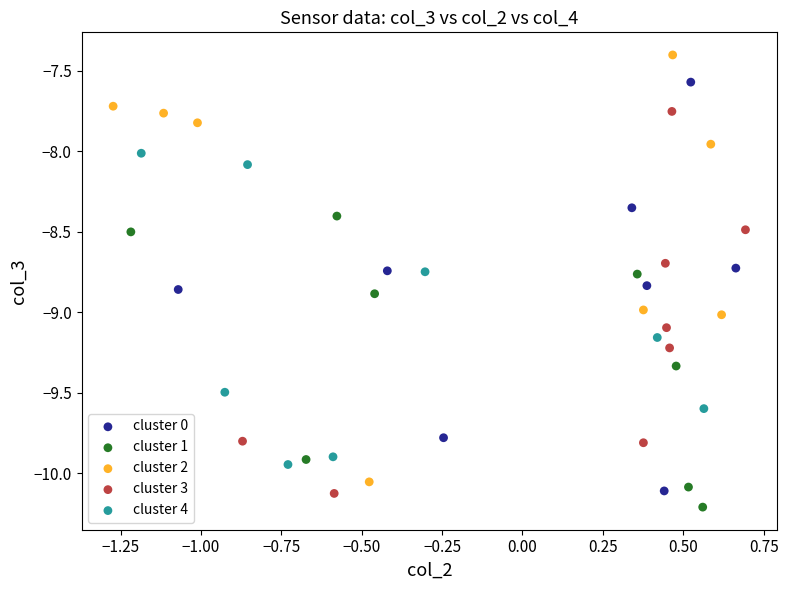

Which series reaches the maximum Y coordinate?

cluster 2